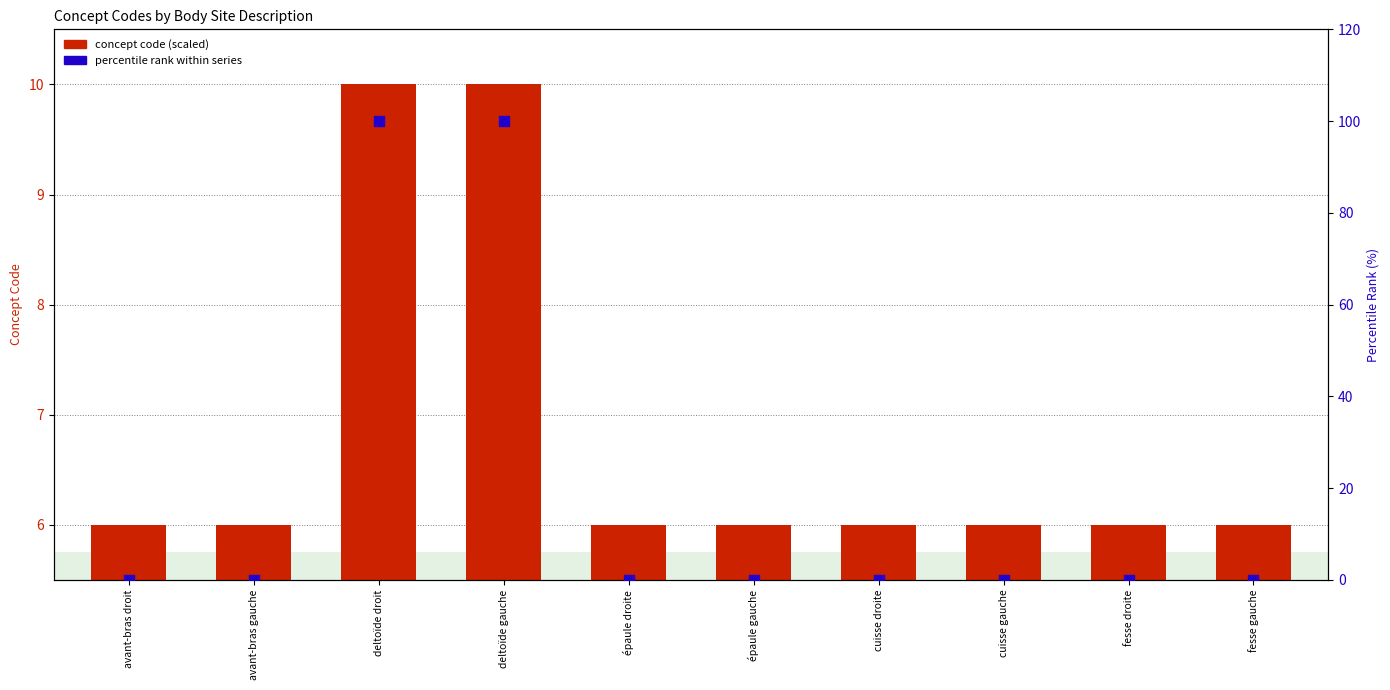

Which series has the largest total across all categories?

percentile rank within series